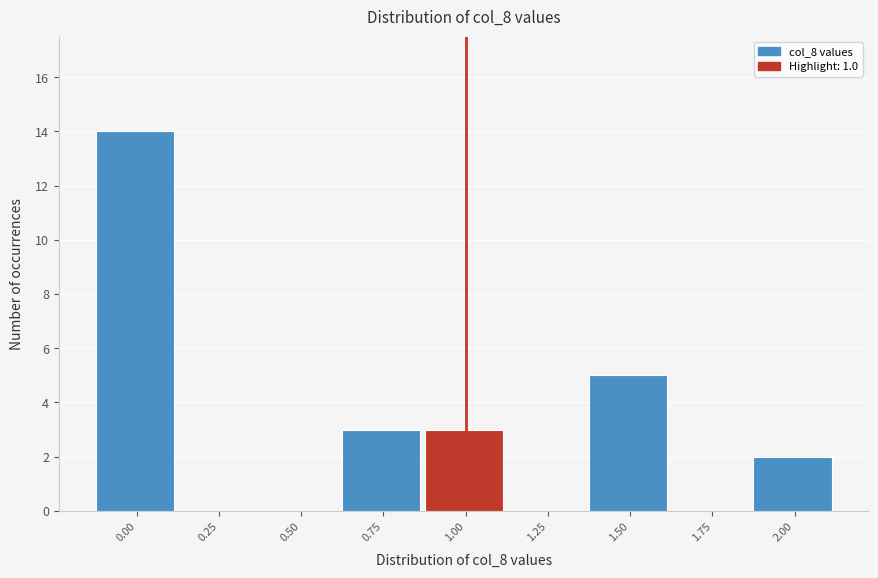

Reading left to right, what are all the values shown in this chart?

0.00=14	0.25=0	0.50=0	0.75=3	1.00=3	1.25=0	1.50=5	1.75=0	2.00=2